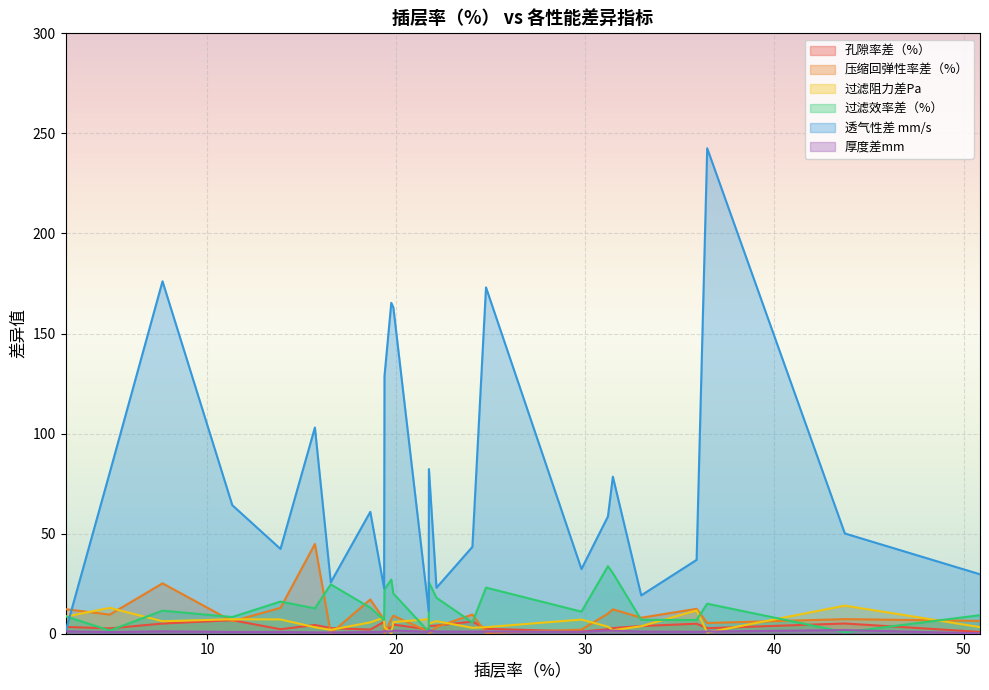

Read the 过滤阻力差Pa value at 7.63.

6.2